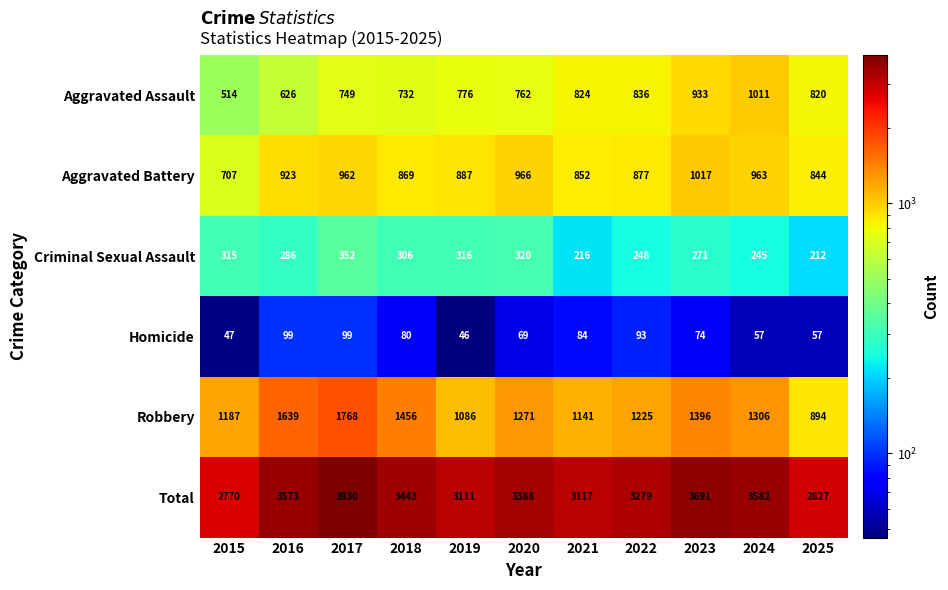

What is the difference between the maximum and second lowest values in the Aggravated Assault series?

385